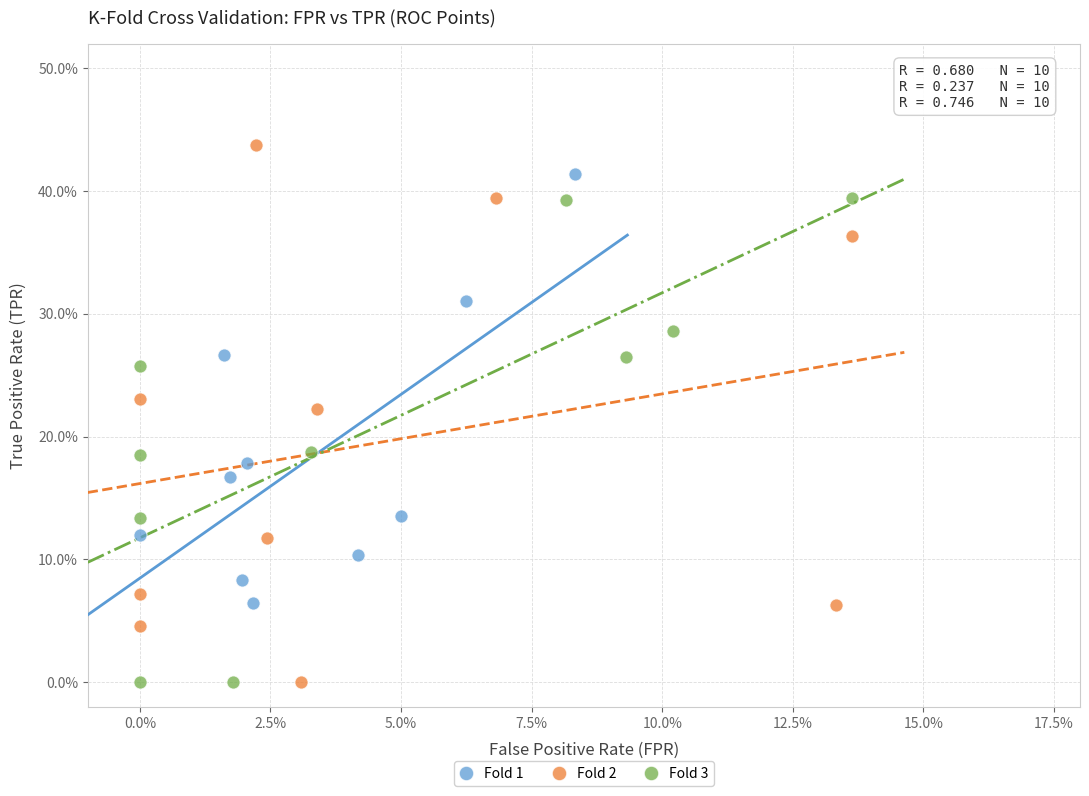

Which series has the widest spread of Y values?

Fold 2